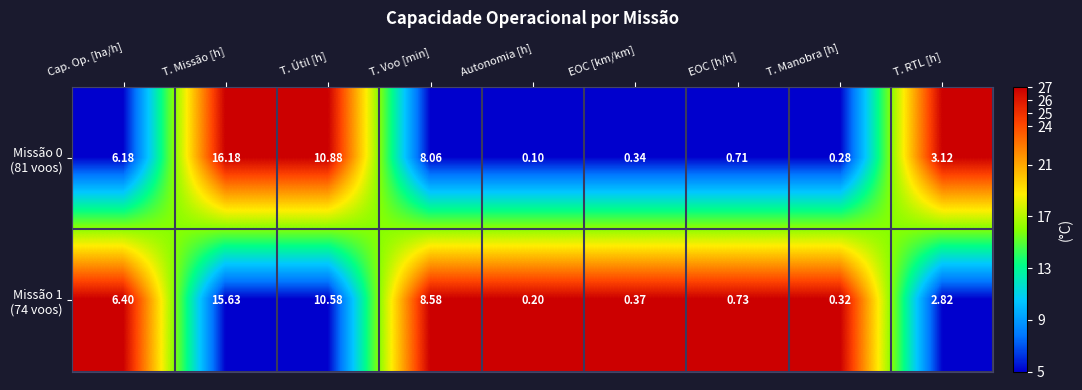

At which category is the sum across all series the highest?

T. Missão [h]